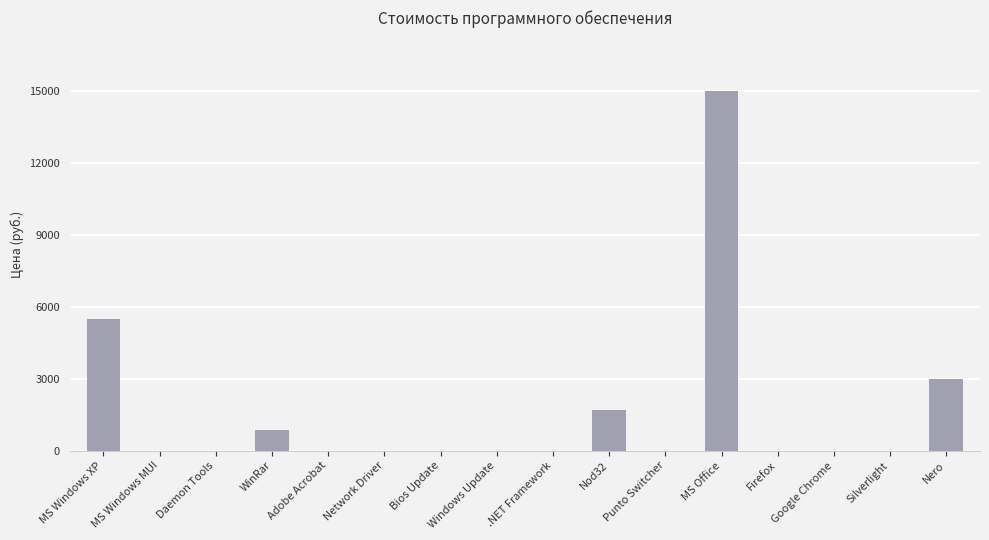

The value at Nero is 4768.9. True or false?

False